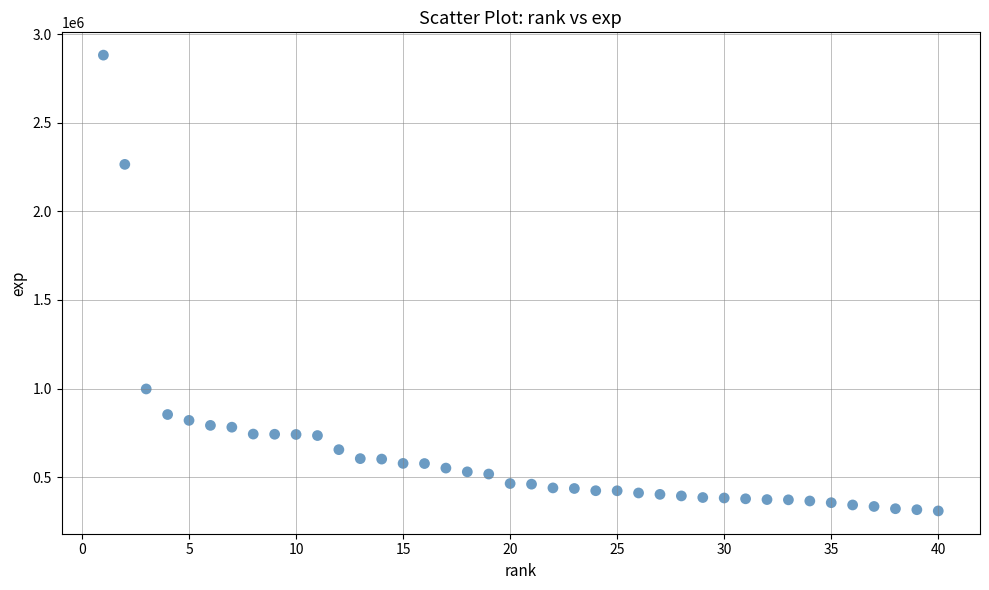

What Y value in the scatter plot is closest to 1595756?

997761